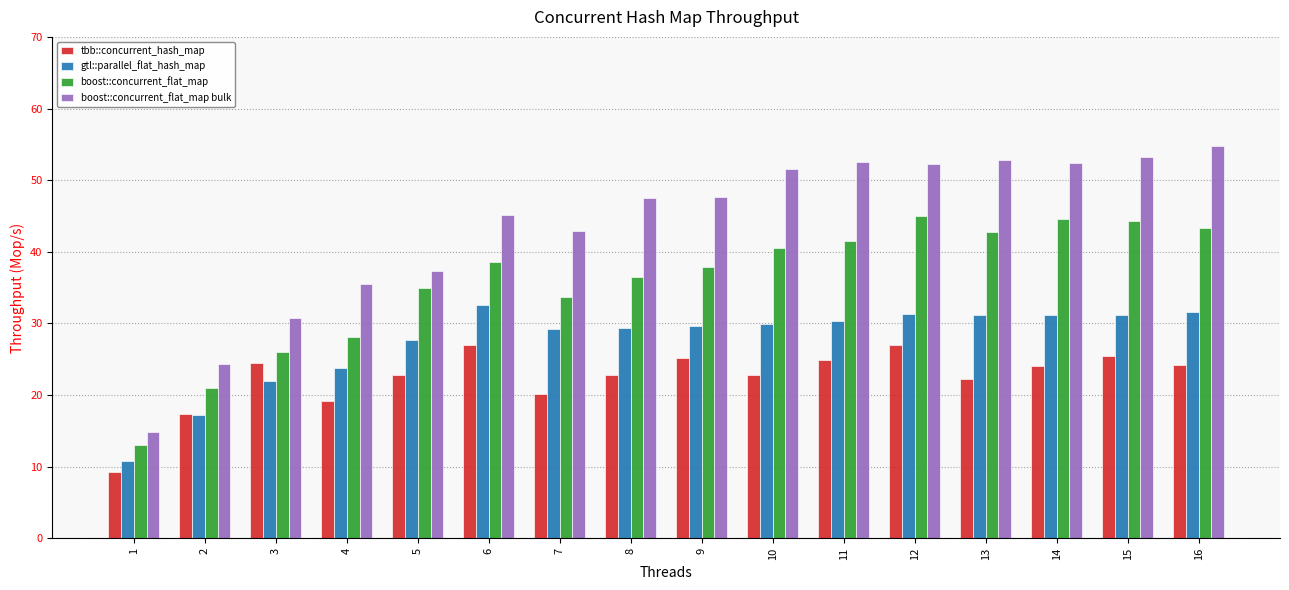

List the series in order of their peak value, lowest first.

tbb::concurrent_hash_map, gtl::parallel_flat_hash_map, boost::concurrent_flat_map, boost::concurrent_flat_map bulk